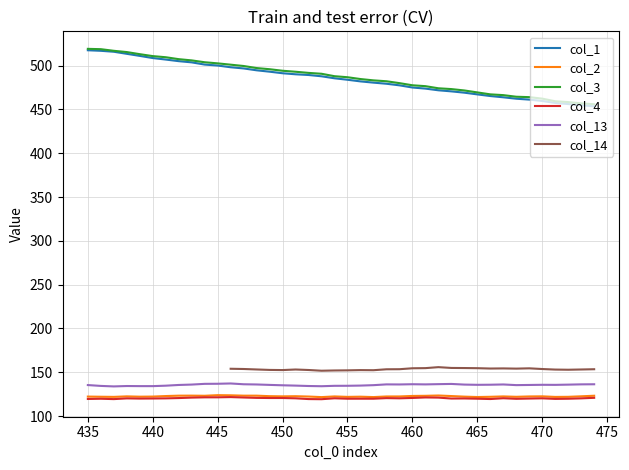

True or false: col_13 and col_4 intersect in this chart.

False